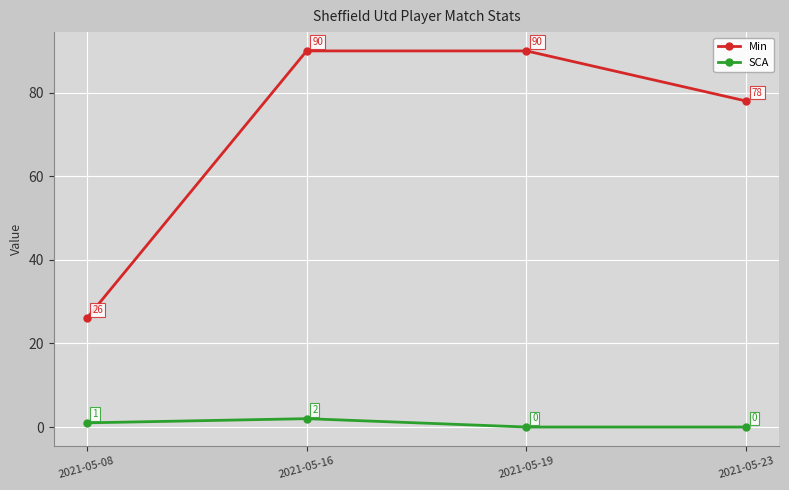

Rank the series by their average value, from highest to lowest.

Min, SCA